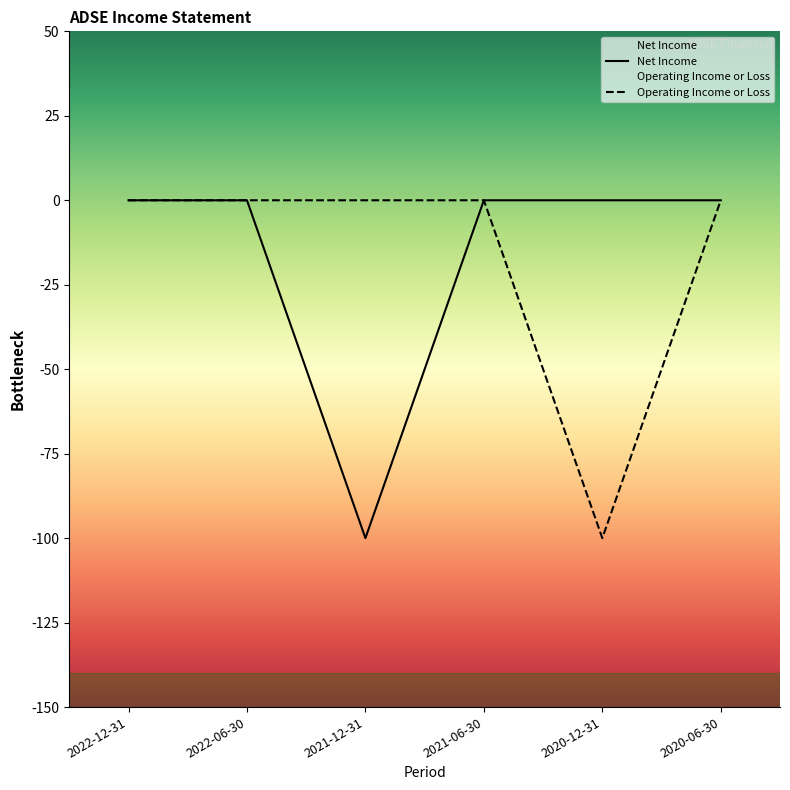

List the series in order of their peak value, lowest first.

Net Income, Operating Income or Loss